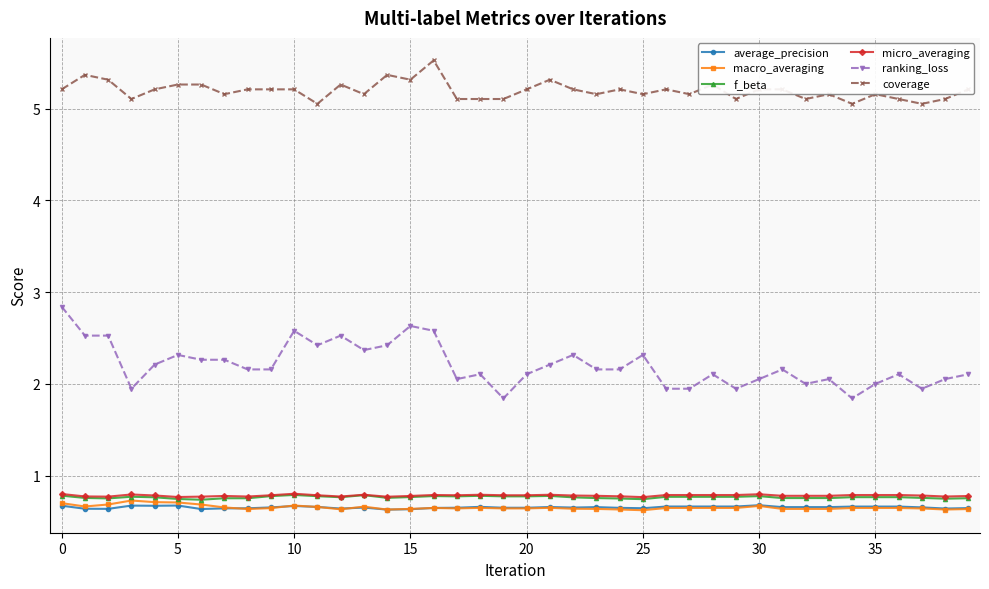

True or false: ranking_loss and macro_averaging cross at least once.

False